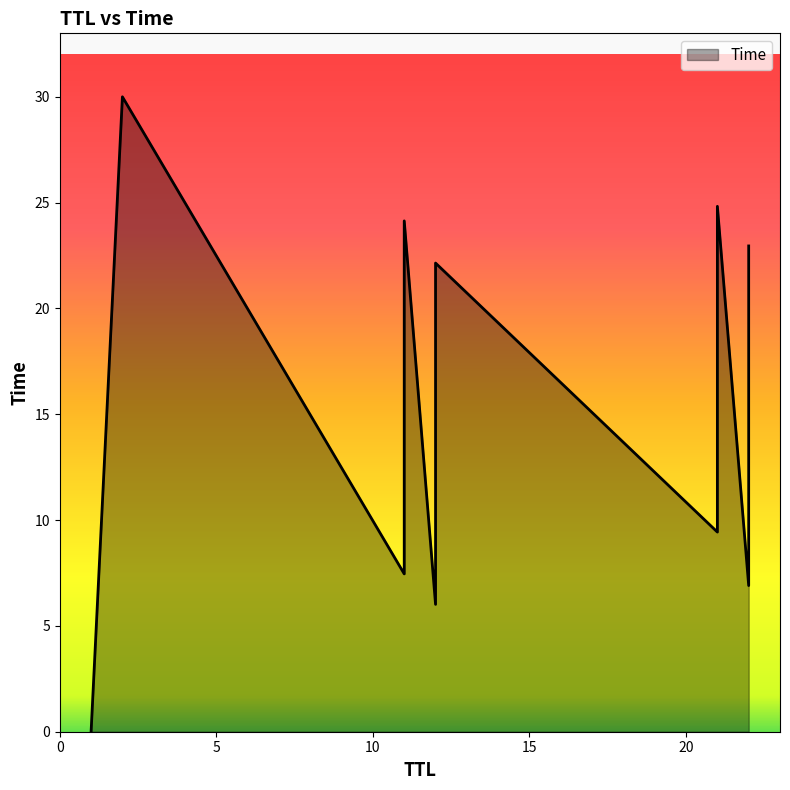

Approximately how many times larger is the value at 21 compared to 11?

3.3